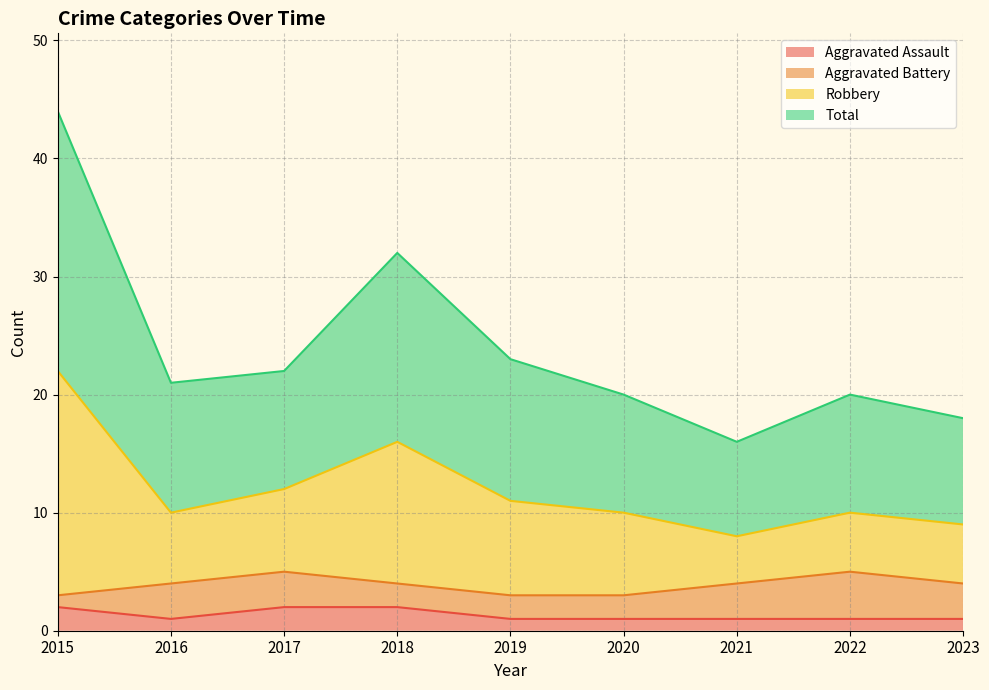

Is it true that Aggravated Assault equals 1 at 2019?

True